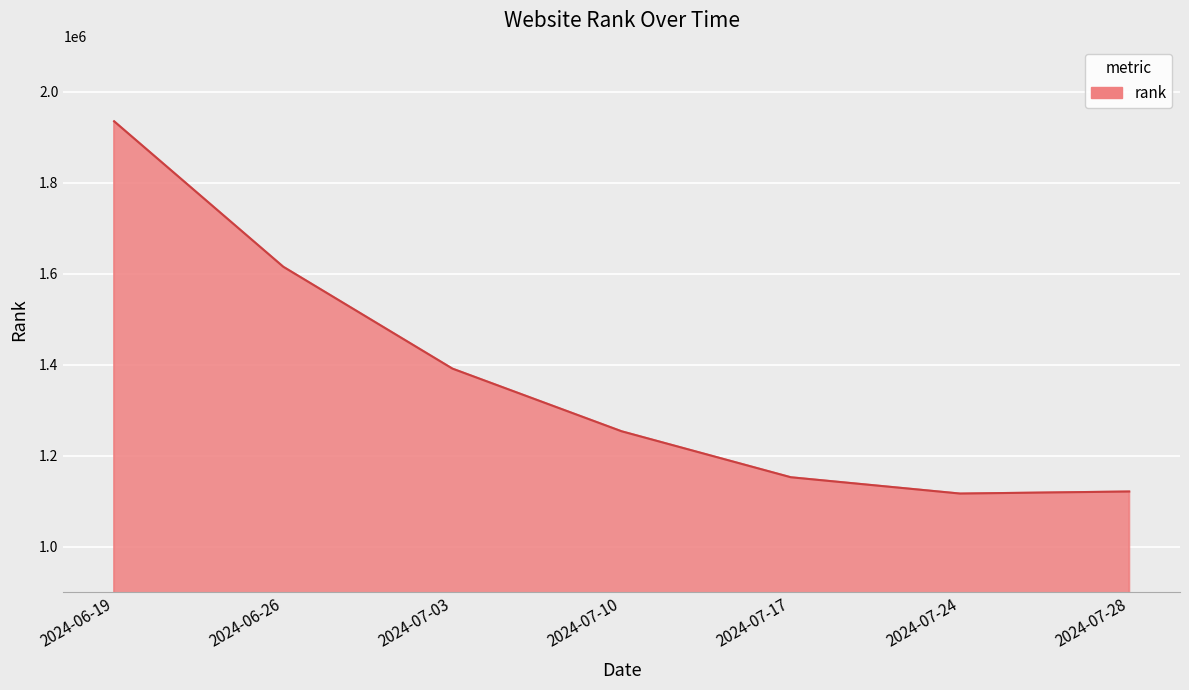

How many values are below 1253541?

3